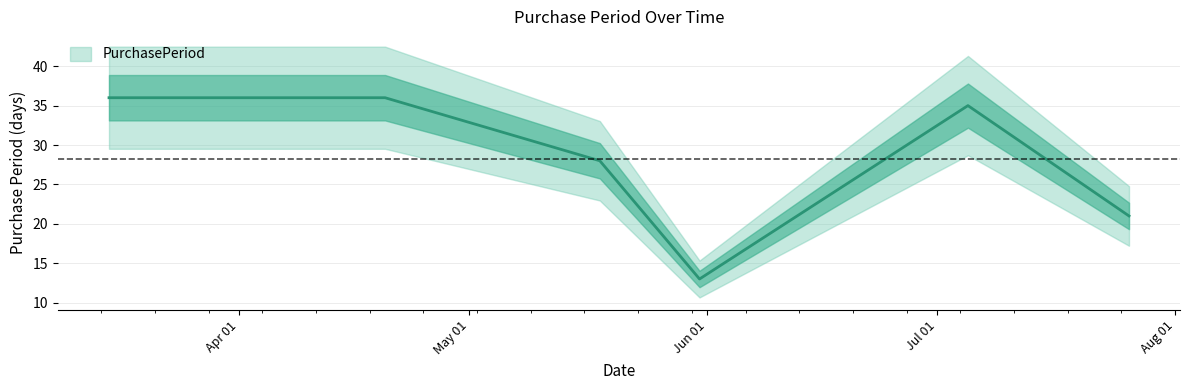

True or false: there are more than 0 points higher than both neighbors.

True